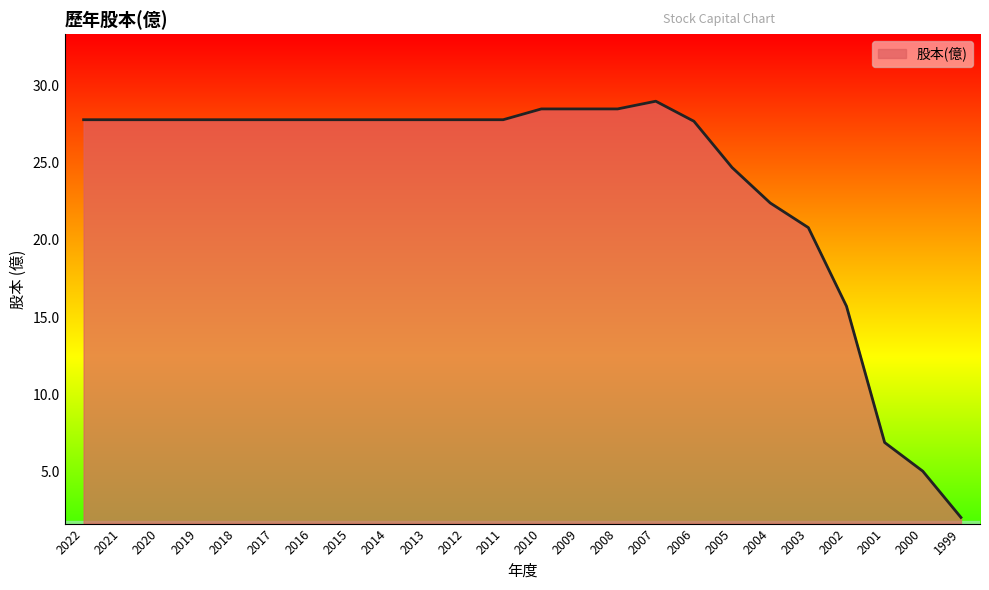

Where is the data nearest to the value 15?

2002